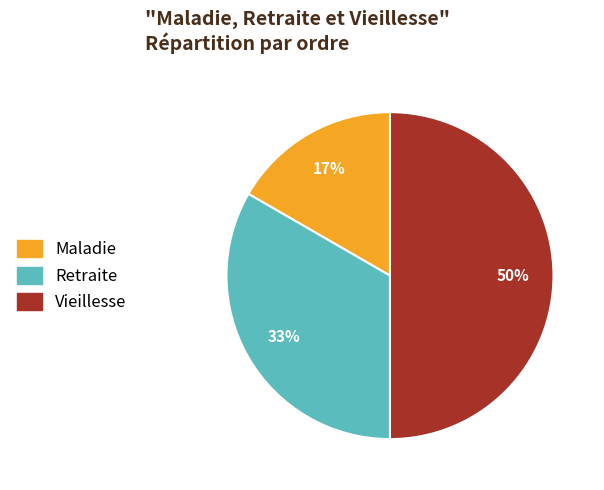

What is the smallest slice in the pie chart?

Maladie